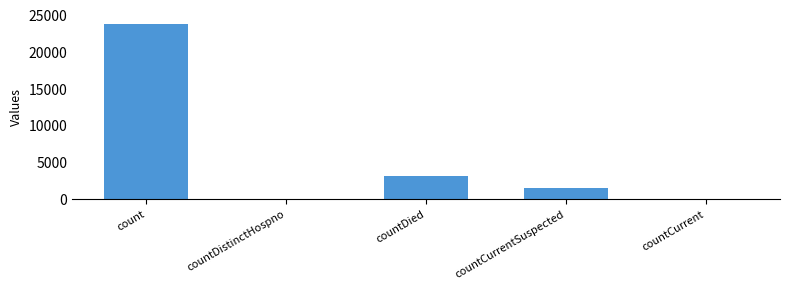

What is the sum of the values at countCurrent and count?

23825